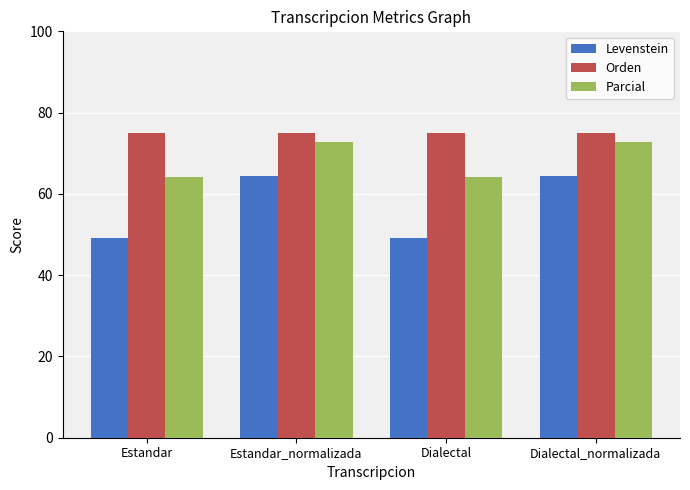

How many bars are there in total?

12